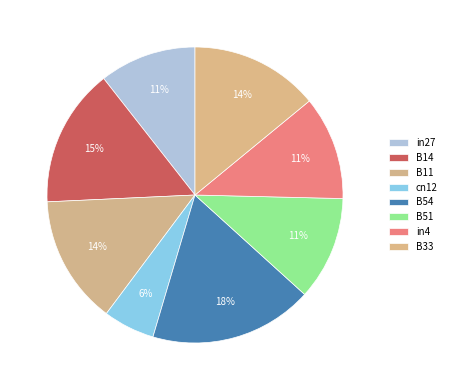

How many slices are in this pie chart?

8